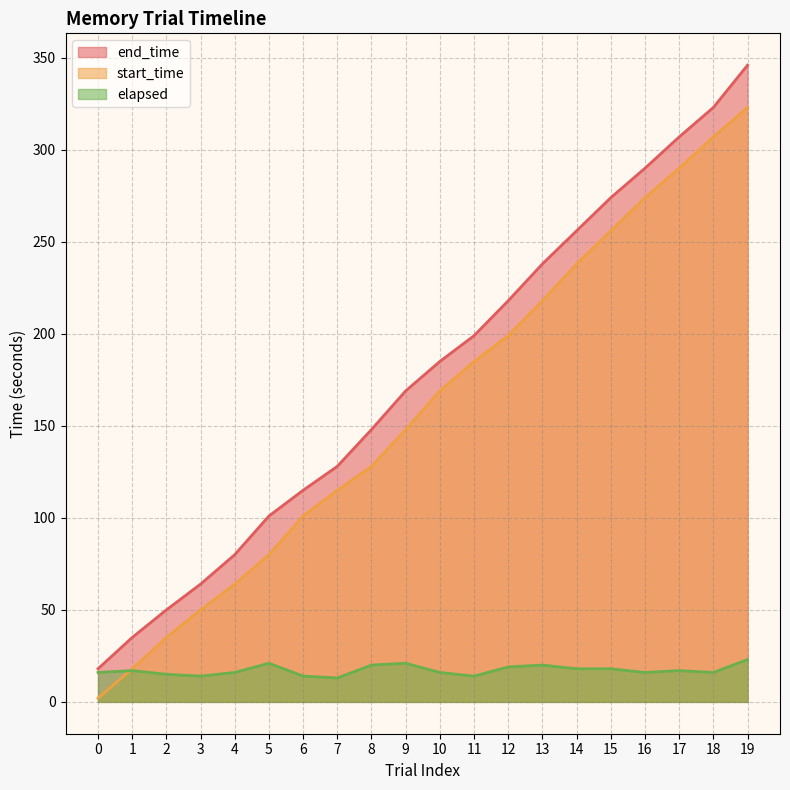

Reading left to right, extract all data points from this chart.

start_time: 2	18	35	50	64	80	101	115	128	148	169	185	199	218	238	256	274	290	307	323
end_time: 18	35	50	64	80	101	115	128	148	169	185	199	218	238	256	274	290	307	323	346
elapsed: 16	17	15	14	16	21	14	13	20	21	16	14	19	20	18	18	16	17	16	23